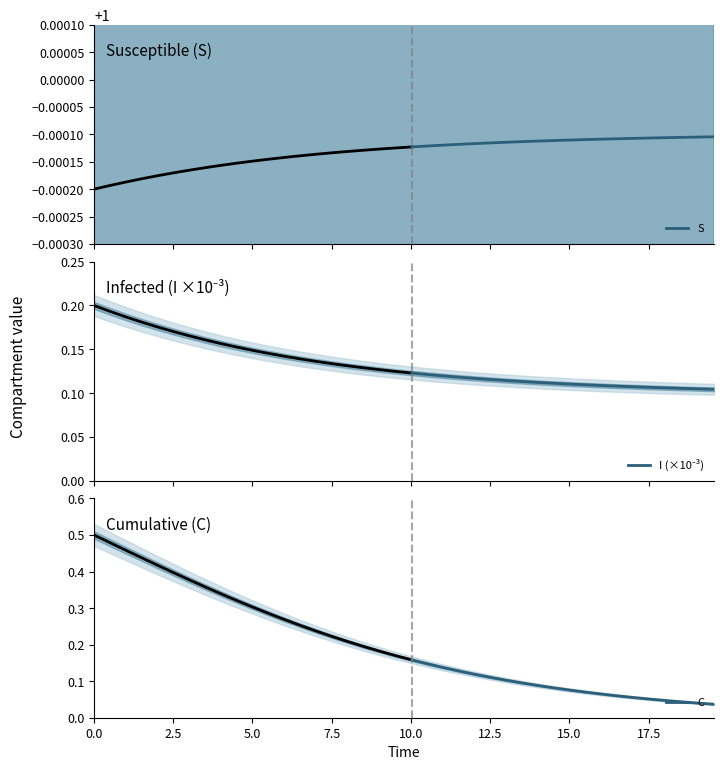

Is the value of S at 19 greater than the value of I (×10⁻³) at 2.5?

Yes